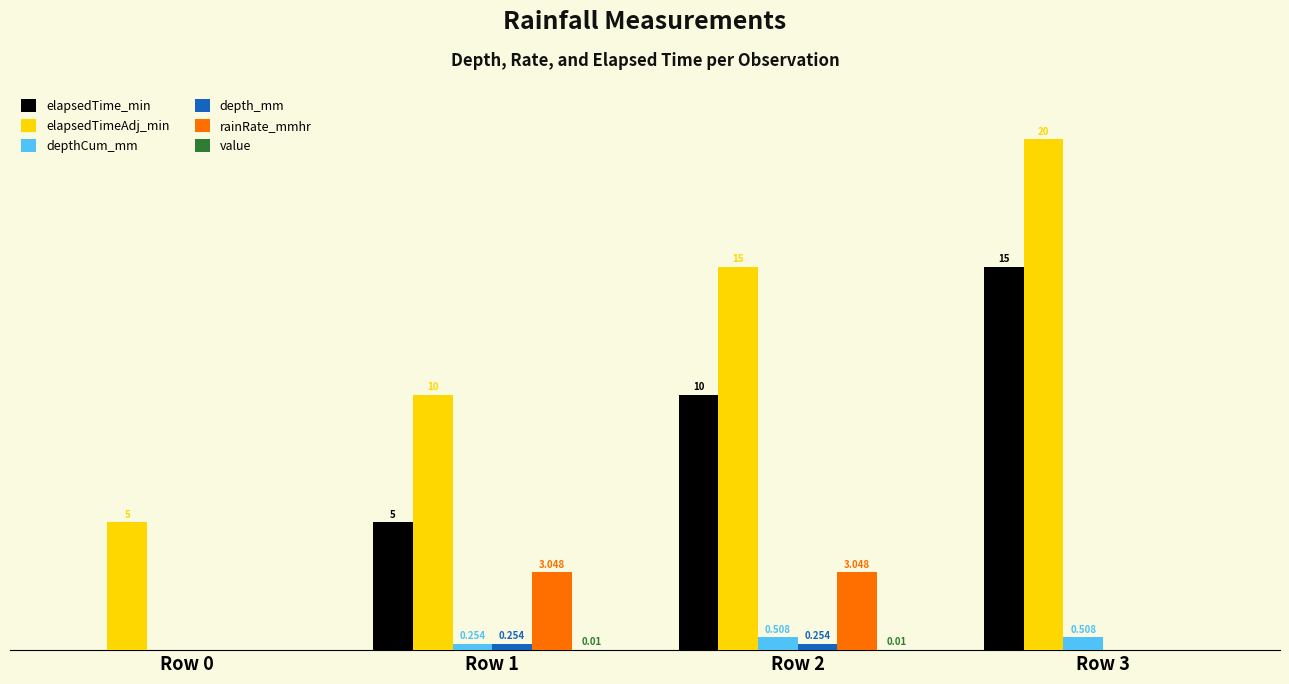

Which series has the largest total across all categories?

elapsedTimeAdj_min